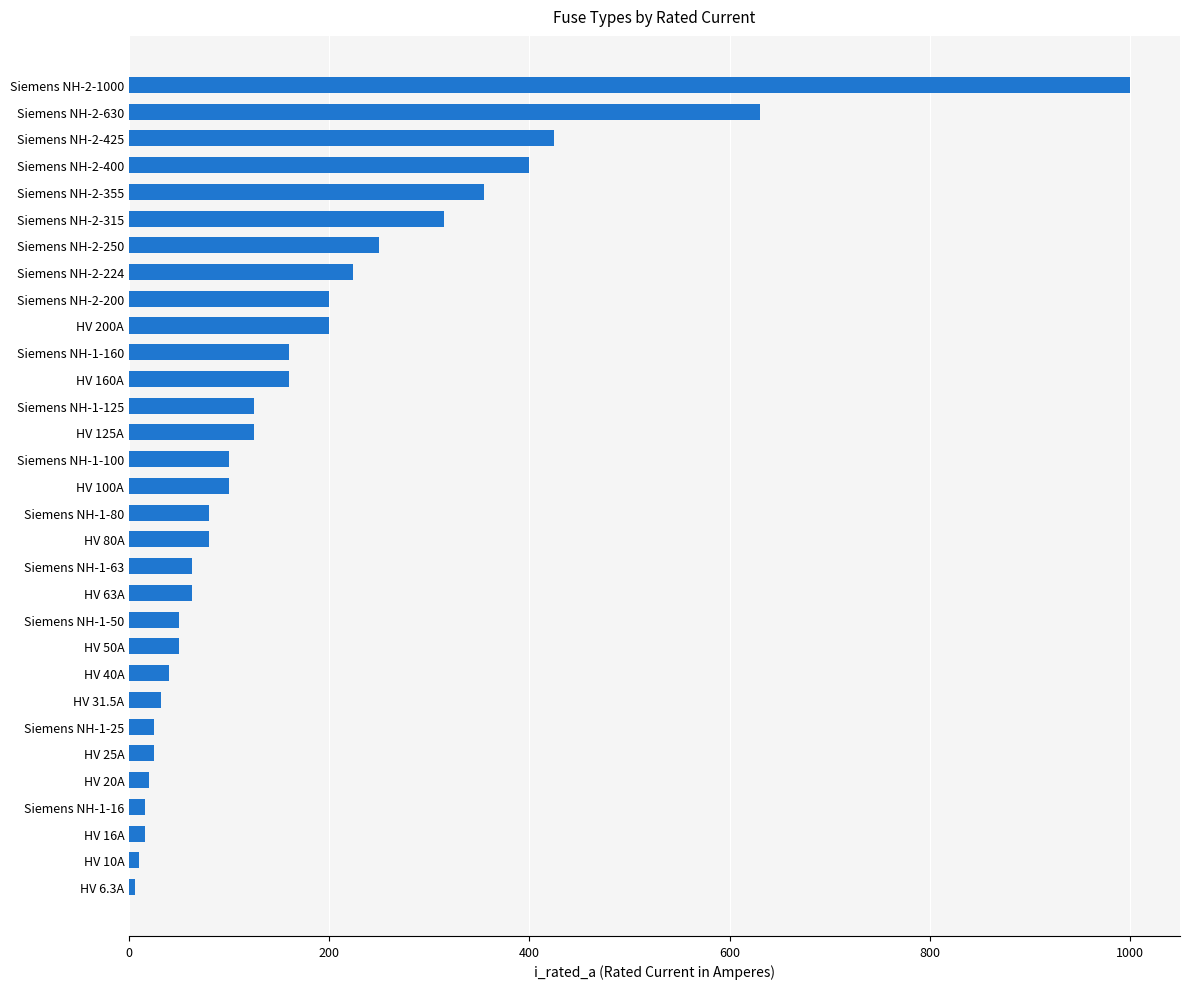

True or false: the data shows 25.0 at Siemens NH-1-25.

True